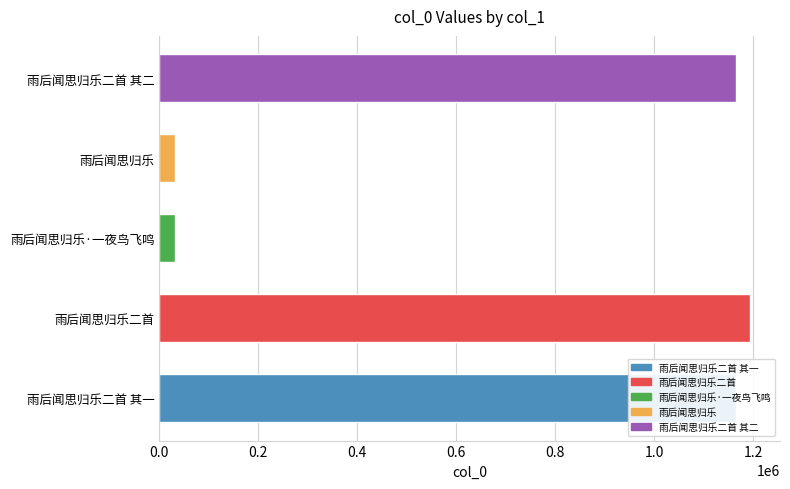

What is the minimum value shown in the chart?

31560